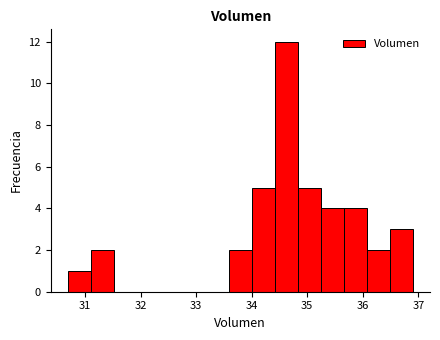

How tall is the bar that spans 36.1 to 36.5 on the x-axis? Neither the bar edges nor the heights are printed on the chart, so give them approximately, as read against the axes.

2